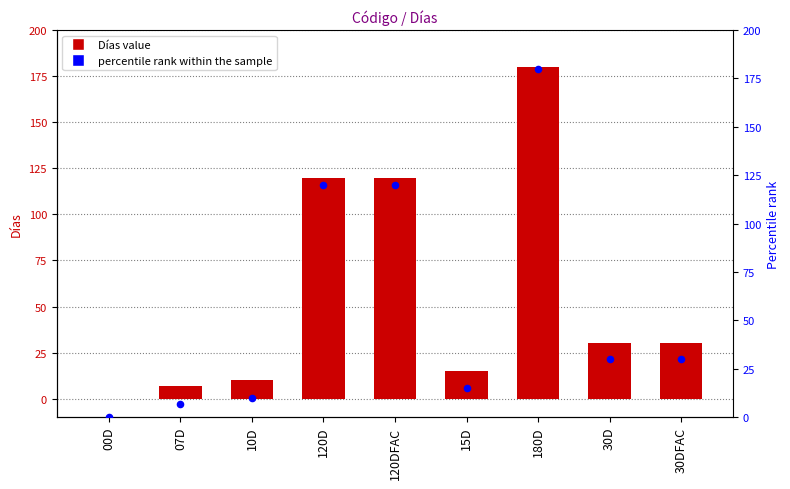

At which category is the sum across all series the highest?

180D